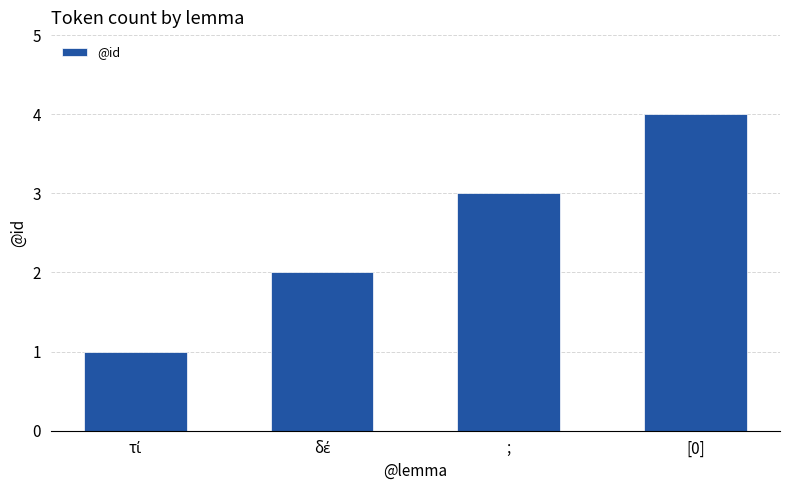

Which label corresponds to the largest value in the chart?

[0]